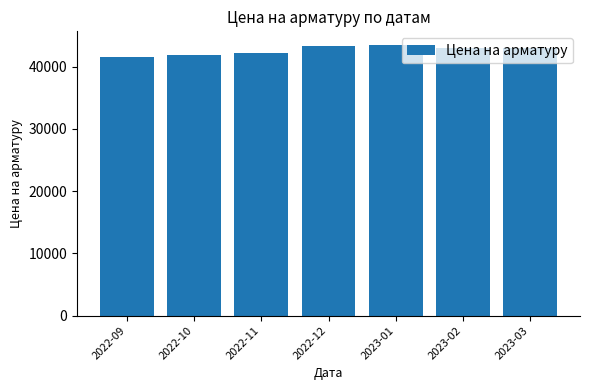

What is the maximum value shown in the chart?

43525.4